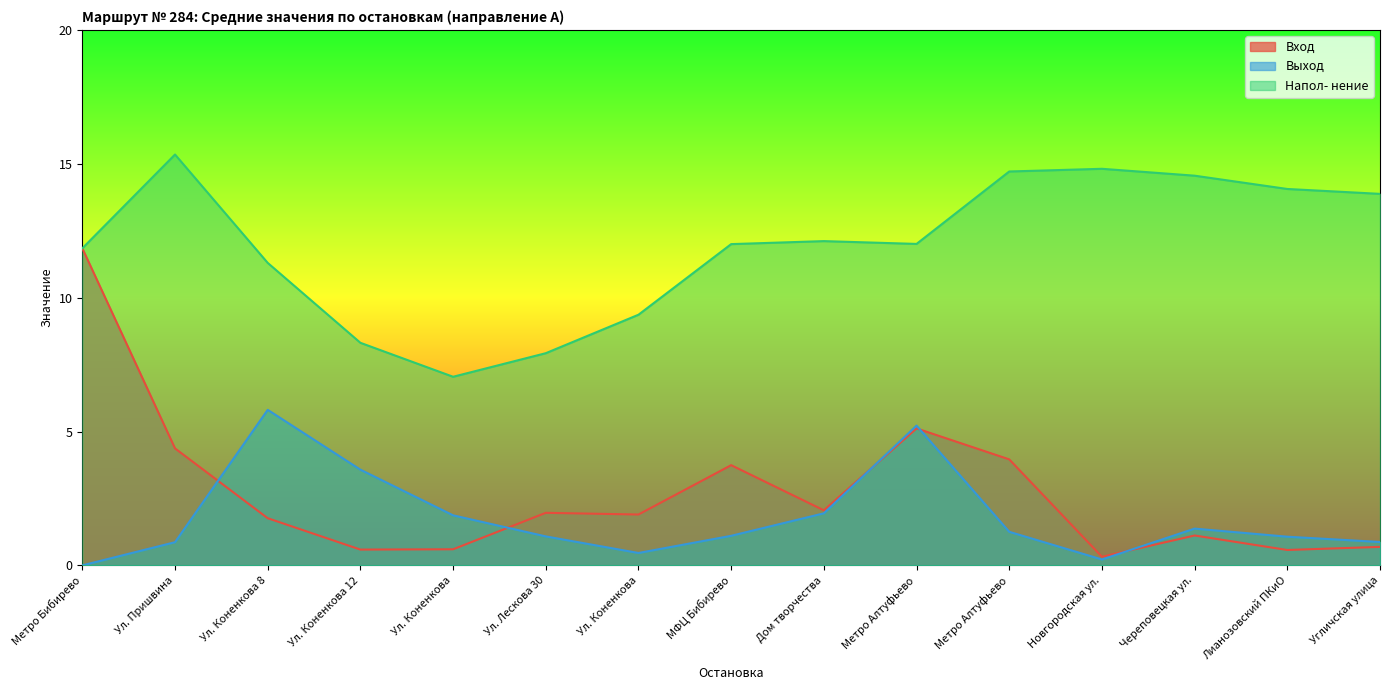

What is the value of the Напол- нение point at the 5th from the left?

7.0